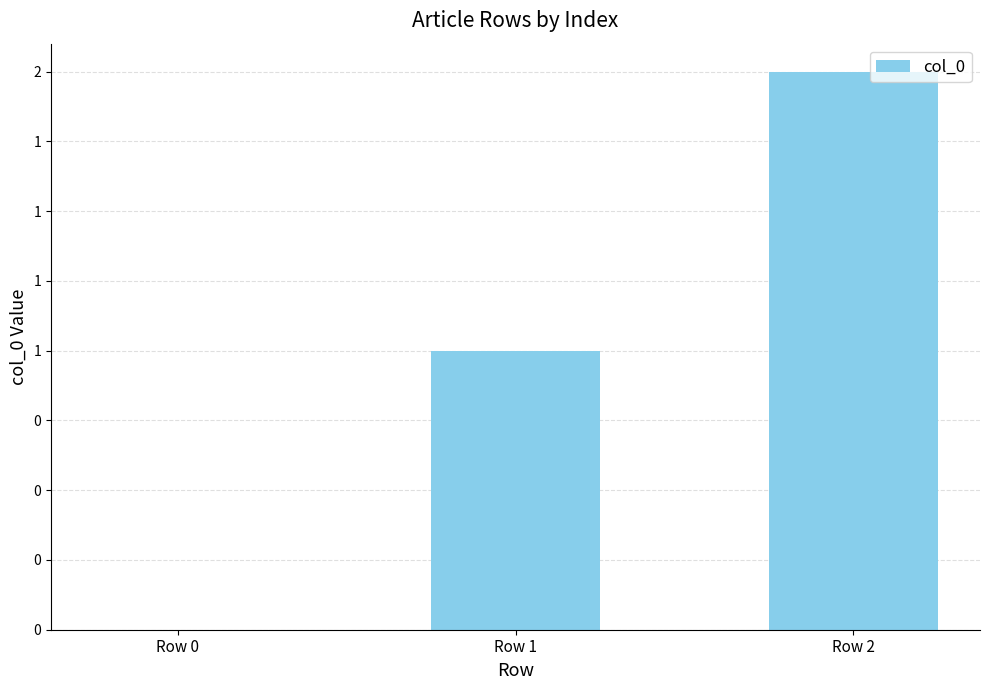

What is the difference between the values at Row 0 and Row 1?

1